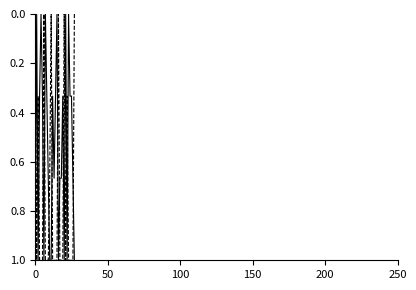

Is this an area chart (filled region under the line)?

No